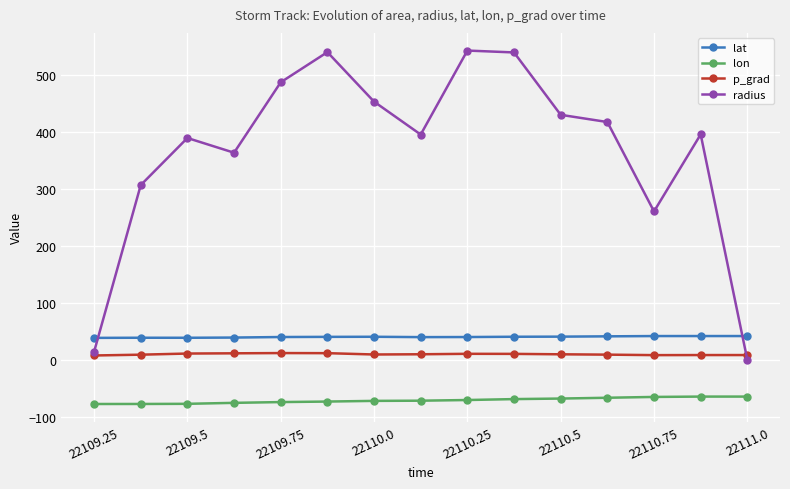

In radius, how many points are higher than both neighbors (excluding endpoints)?

4